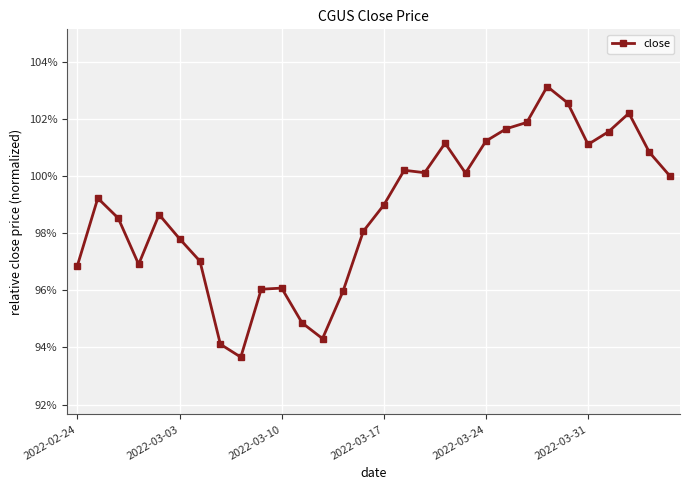

What is the value of the 3rd point from the left?

98.5